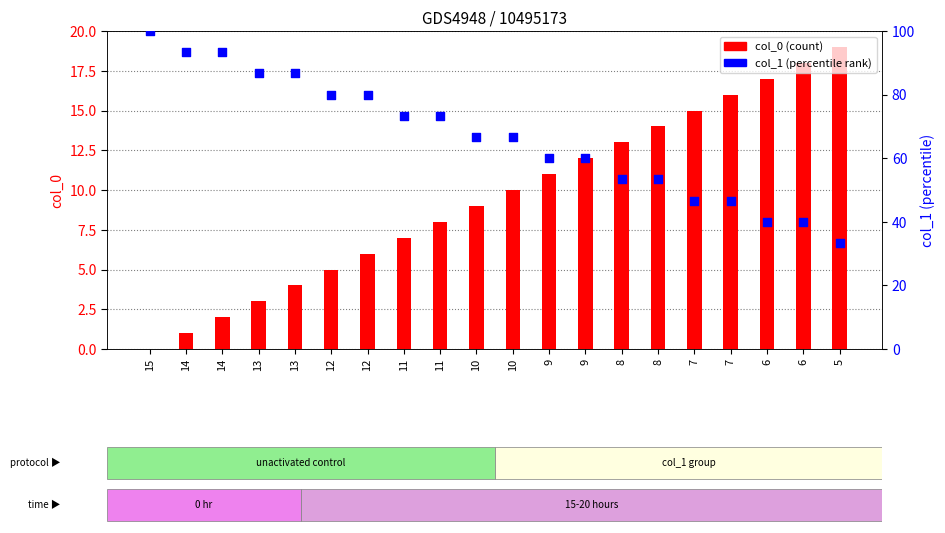

Which series reaches the minimum Y coordinate?

col_0 (count)